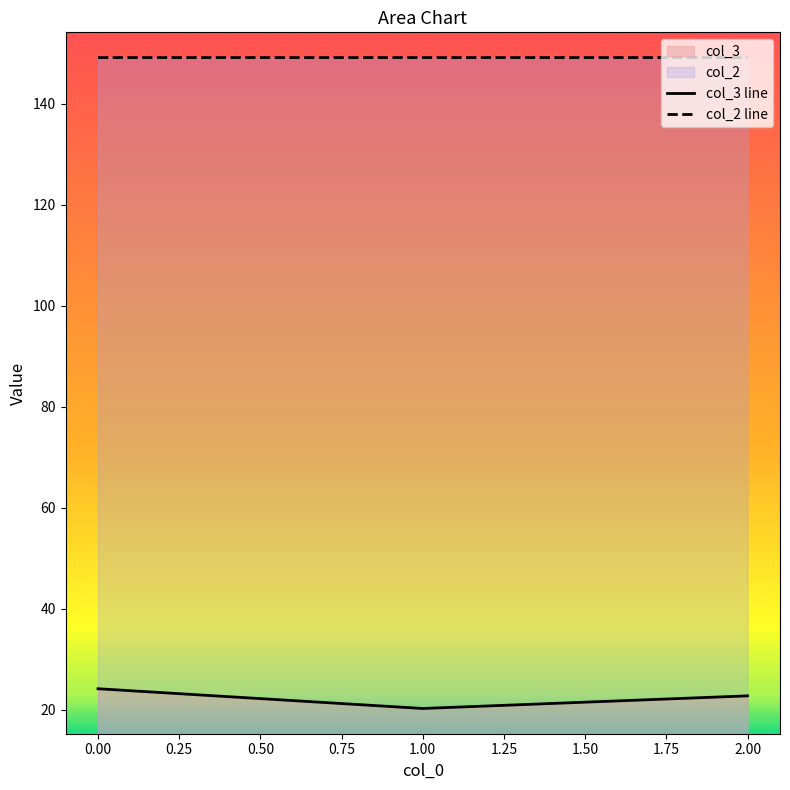

What is the difference between the col_3 values at 0 and 2?

1.4